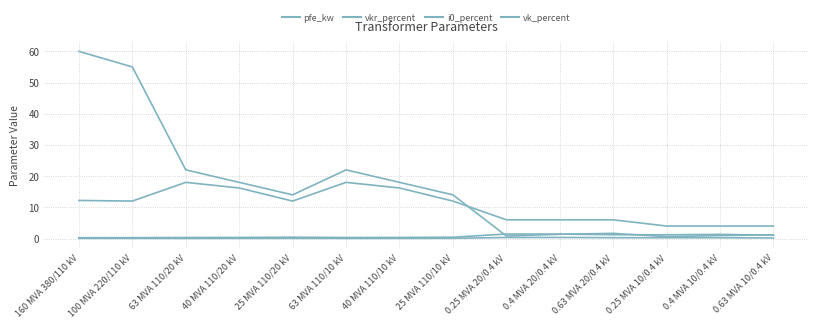

List the labels in order of vkr_percent value, largest first.

0.25 MVA 20/0.4 kV, 0.4 MVA 20/0.4 kV, 0.4 MVA 10/0.4 kV, 0.63 MVA 20/0.4 kV, 0.25 MVA 10/0.4 kV, 0.63 MVA 10/0.4 kV, 25 MVA 110/20 kV, 25 MVA 110/10 kV, 40 MVA 110/20 kV, 40 MVA 110/10 kV, 63 MVA 110/20 kV, 63 MVA 110/10 kV, 100 MVA 220/110 kV, 160 MVA 380/110 kV